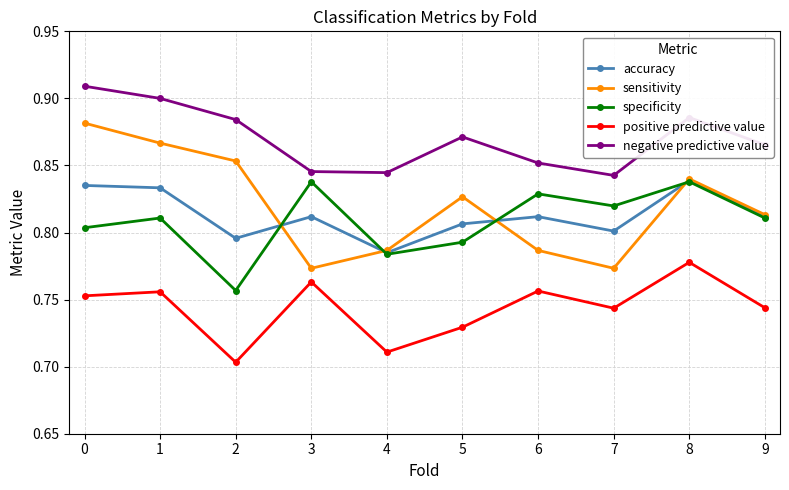

Count the negative predictive value values in the range 0 to 1.

10